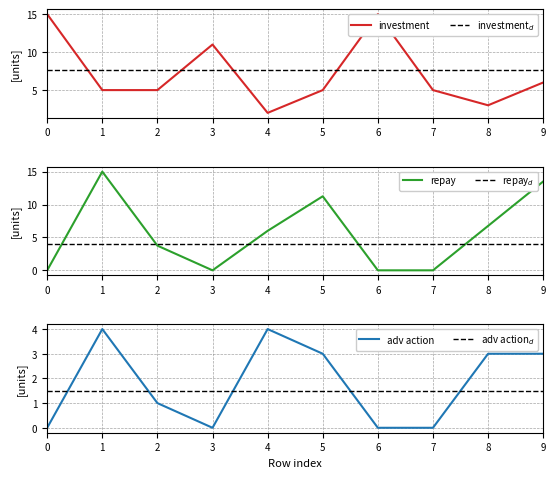

Reading right to left, what are all the values shown in this chart?

investment: 9=6.0	8=3.0	7=5.0	6=15.0	5=5.0	4=2.0	3=11.0	2=5.0	1=5.0	0=15.0
investment$_d$: 9=7.7	8=7.7	7=7.7	6=7.7	5=7.7	4=7.7	3=7.7	2=7.7	1=7.7	0=7.7
repay: 9=13.5	8=6.8	7=0.0	6=0.0	5=11.2	4=6.0	3=0.0	2=3.8	1=15.0	0=0.0
repay$_d$: 9=4.0	8=4.0	7=4.0	6=4.0	5=4.0	4=4.0	3=4.0	2=4.0	1=4.0	0=4.0
adv action: 9=3.0	8=3.0	7=0.0	6=0.0	5=3.0	4=4.0	3=0.0	2=1.0	1=4.0	0=0.0
adv action$_d$: 9=1.5	8=1.5	7=1.5	6=1.5	5=1.5	4=1.5	3=1.5	2=1.5	1=1.5	0=1.5